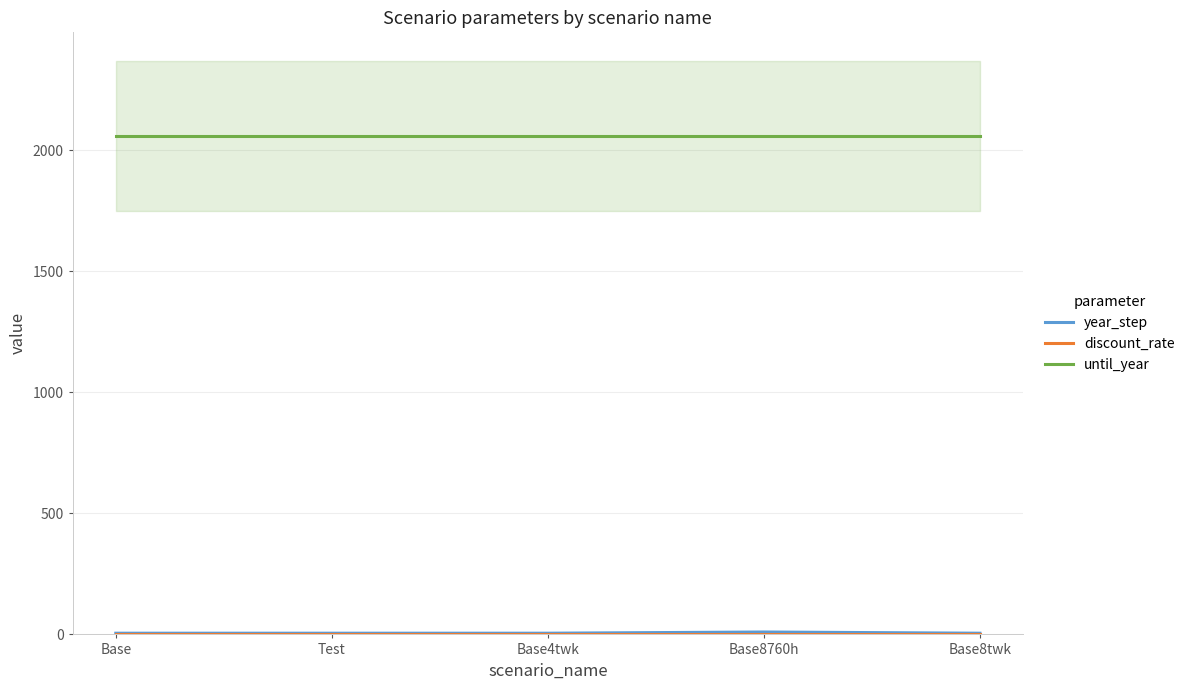

Rank the categories by discount_rate value from highest to lowest.

Base, Test, Base4twk, Base8760h, Base8twk